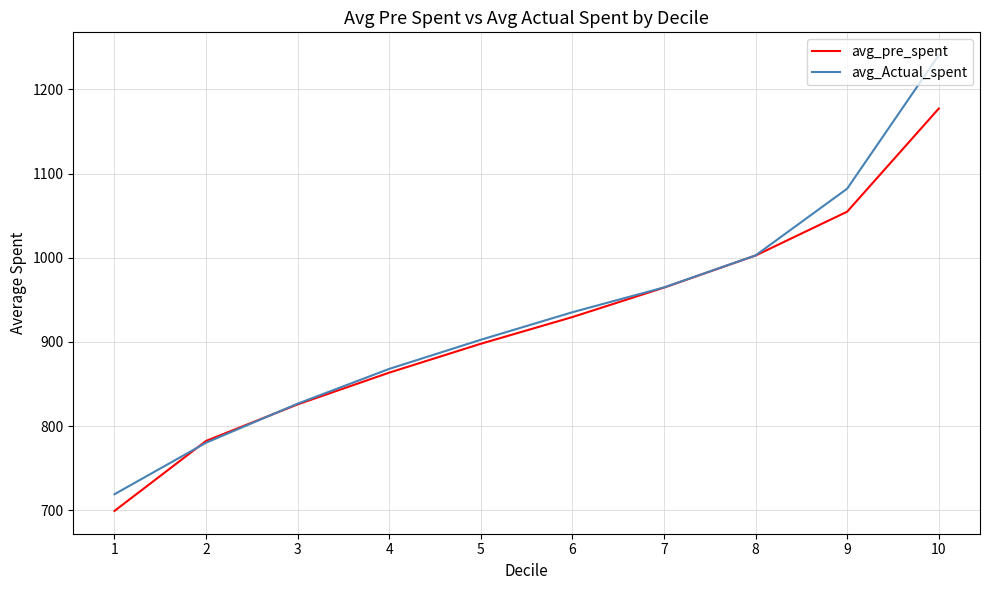

Which series has the largest total across all categories?

avg_Actual_spent